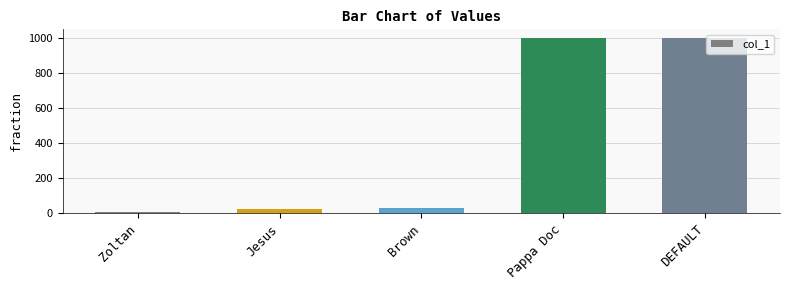

What is the greatest value displayed?

1000